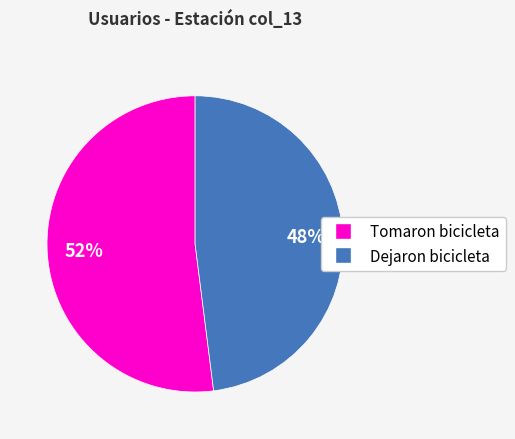

How many slices are in this pie chart?

2